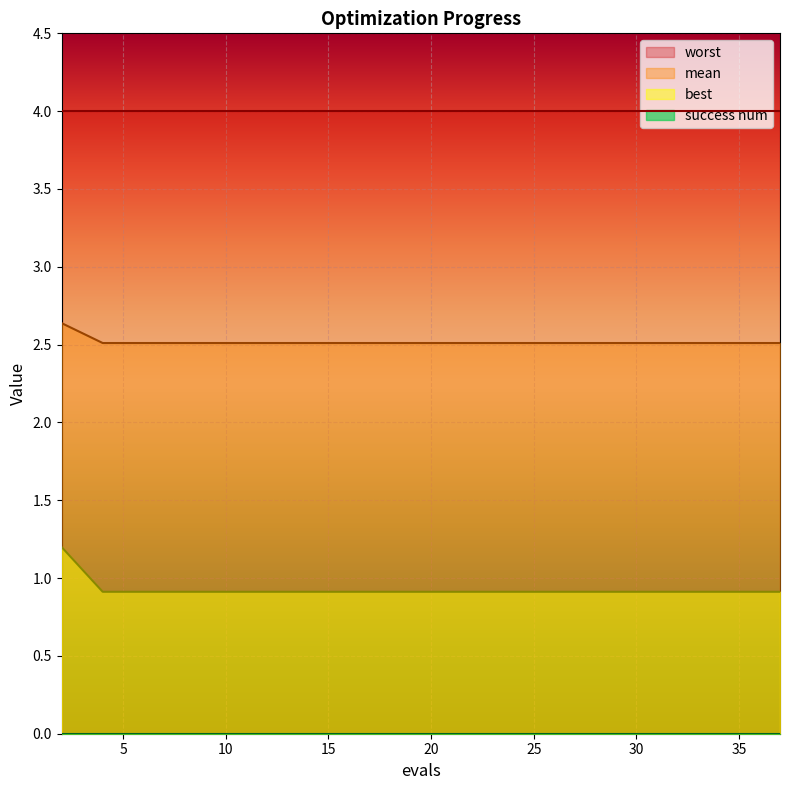

True or false: worst and mean cross at least once.

False